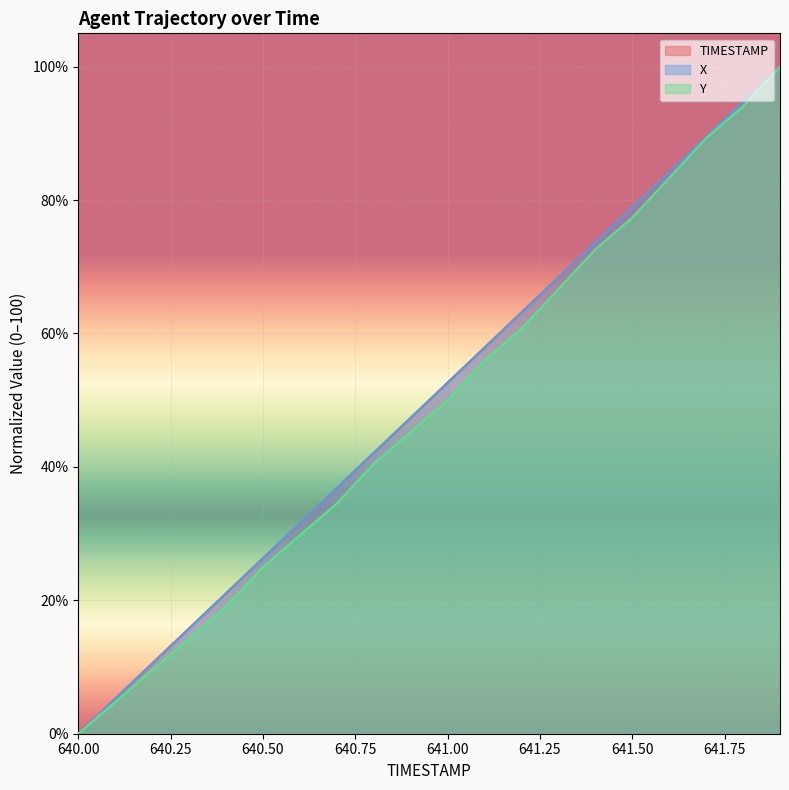

Reading left to right, what are all the values shown in this chart?

X: 0.0	5.3	10.5	15.8	21.1	26.3	31.6	36.8	42.1	47.4	52.6	57.9	63.2	68.4	73.7	78.9	84.2	89.5	94.7	100.0
Y: 0.0	4.8	9.5	14.3	19.0	25.0	29.8	34.5	40.5	45.2	50.0	56.0	60.7	66.7	72.6	77.4	83.3	89.3	94.0	100.0
TIMESTAMP: 0.0	5.3	10.5	15.8	21.1	26.3	31.6	36.8	42.1	47.4	52.6	57.9	63.2	68.4	73.7	78.9	84.2	89.5	94.7	100.0